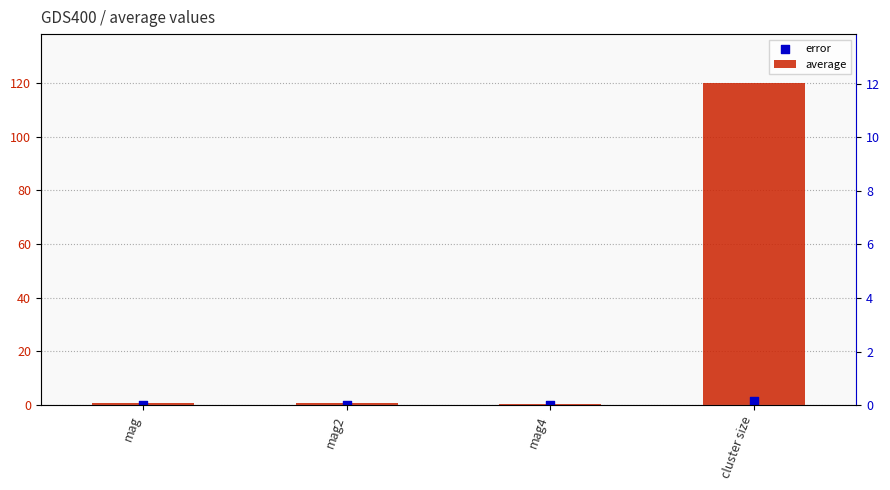

Which series reaches the minimum Y coordinate?

error